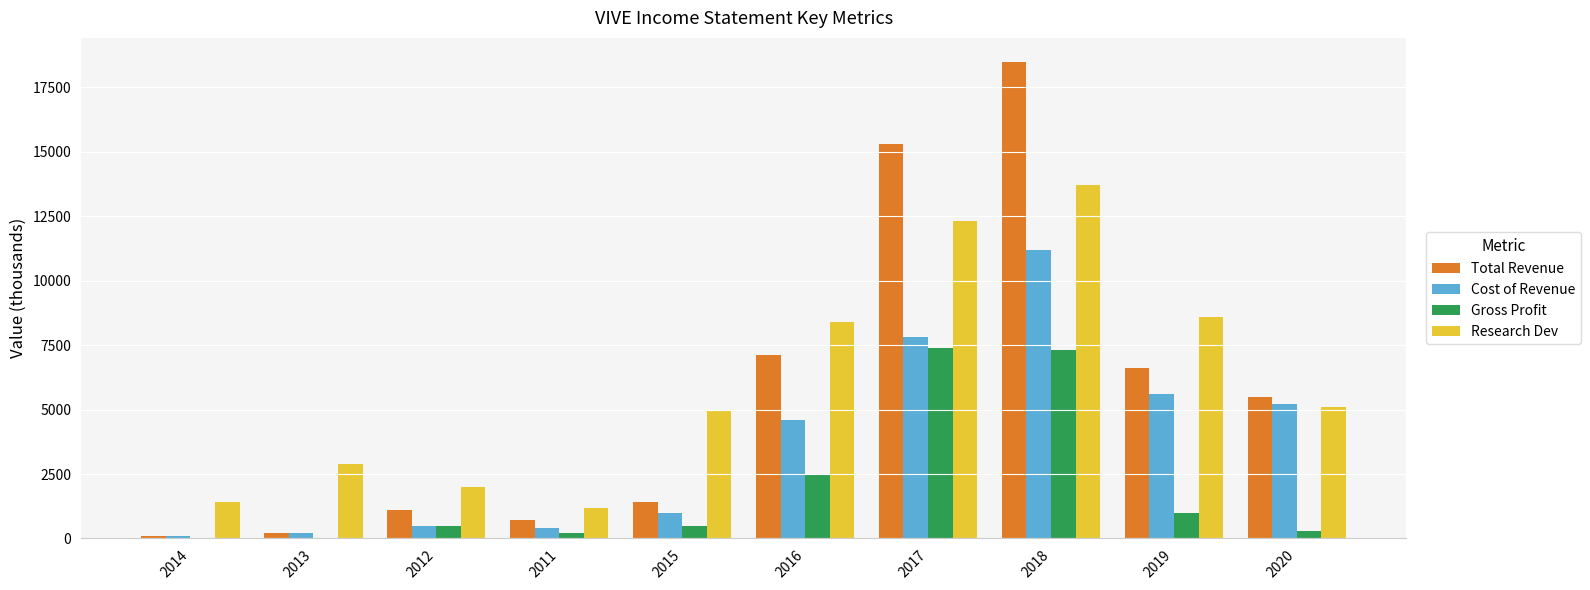

Which series changed the most between 2011 and 2018?

Total Revenue